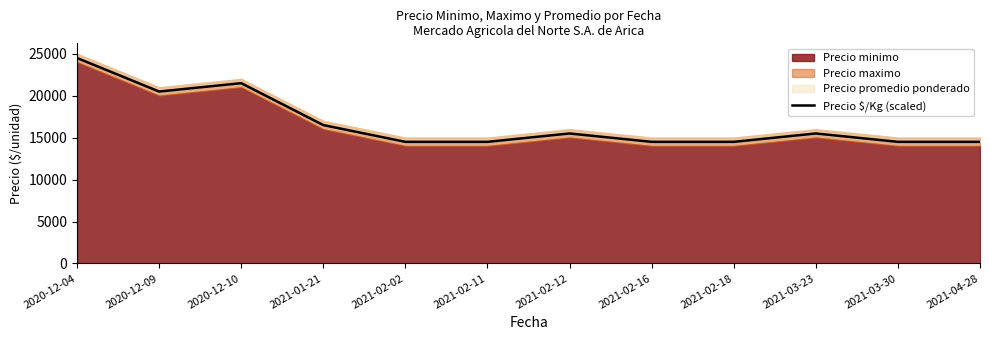

Count the number of categories in the chart.

12